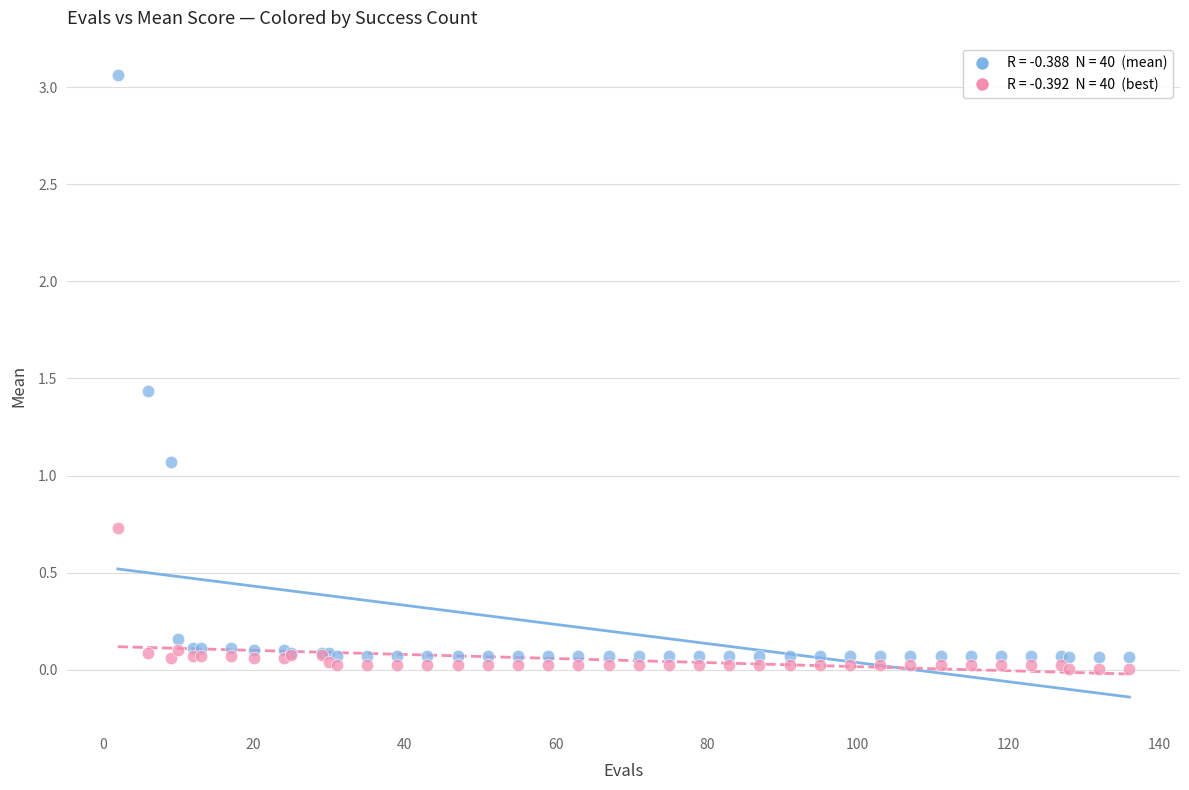

Across all series, what Y value is closest to 1?

1.1